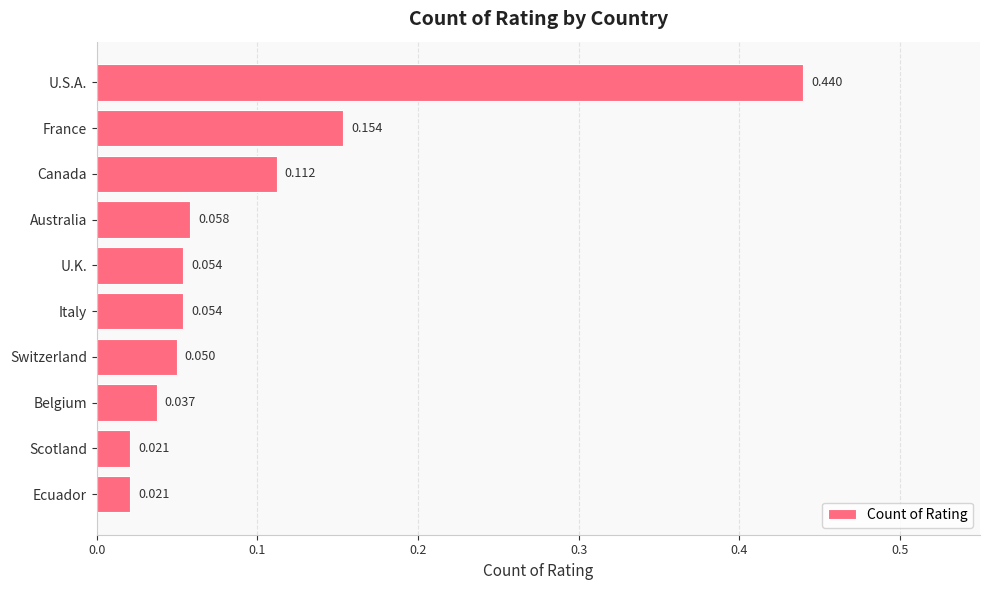

Which has a higher value, Italy or Ecuador?

Italy